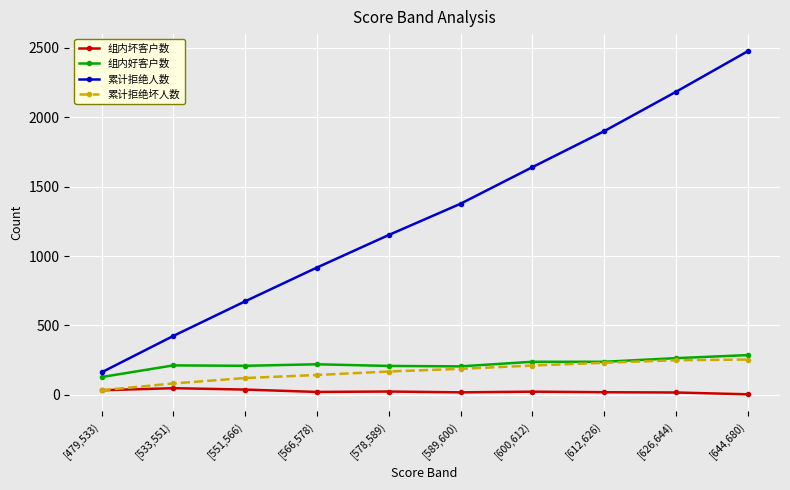

True or false: 累计拒绝坏人数 and 累计拒绝人数 cross at least once.

False